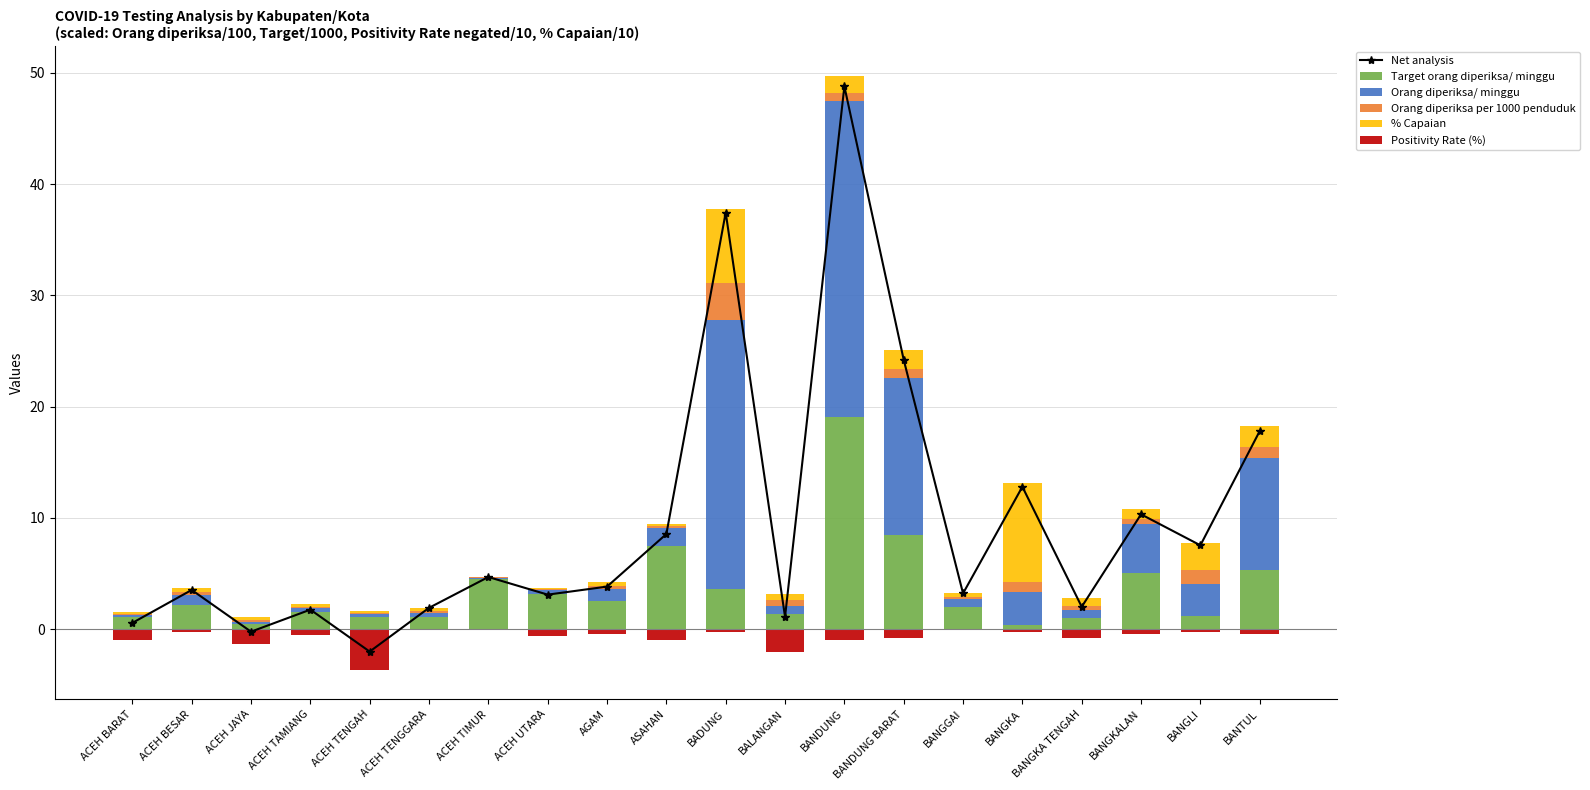

At ACEH TAMIANG, list the series in order from smallest to largest.

Positivity Rate (%), Orang diperiksa per 1000 penduduk, % Capaian, Orang diperiksa/ minggu, Target orang diperiksa/ minggu, Net analysis